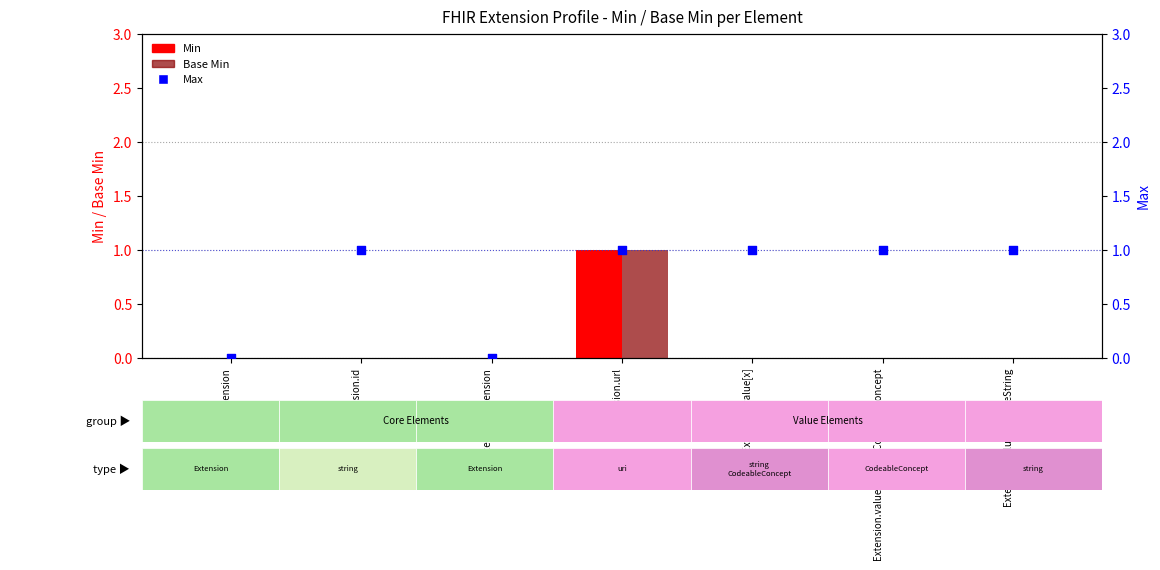

What are all the series names shown in the legend?

Min, Base Min, Max